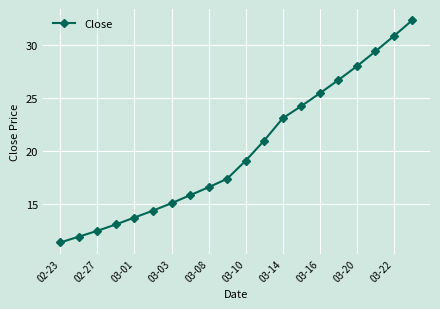

True or false: the data has more than 2 interior local peaks.

False